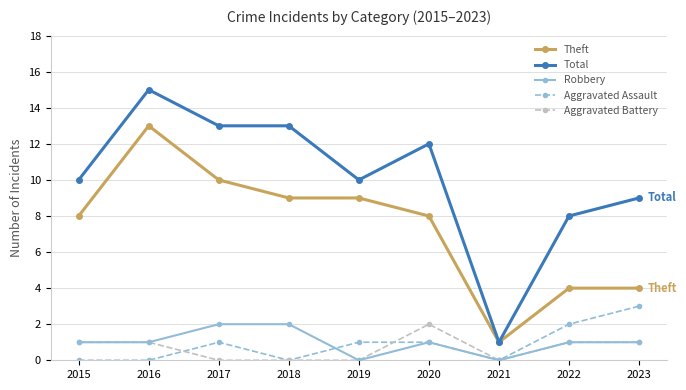

True or false: Aggravated Assault and Total intersect in this chart.

False